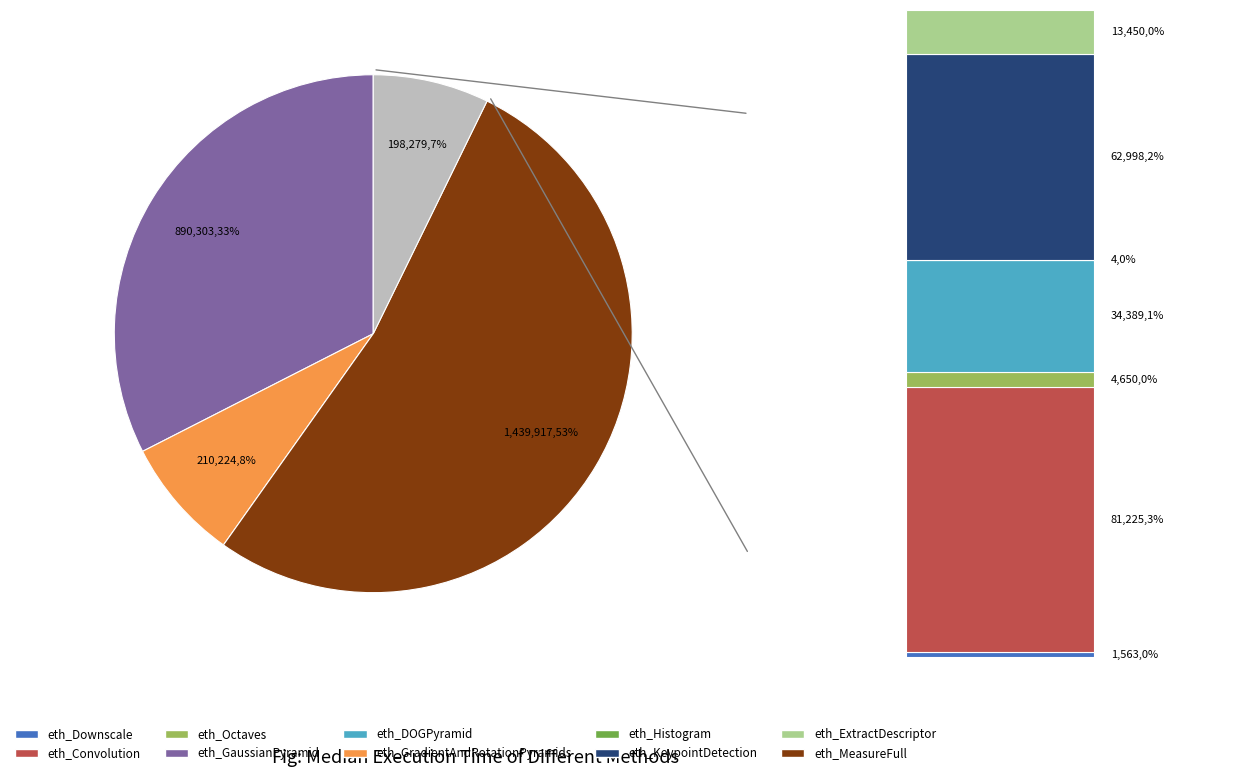

To the nearest percent, what is the average slice percentage?

25%